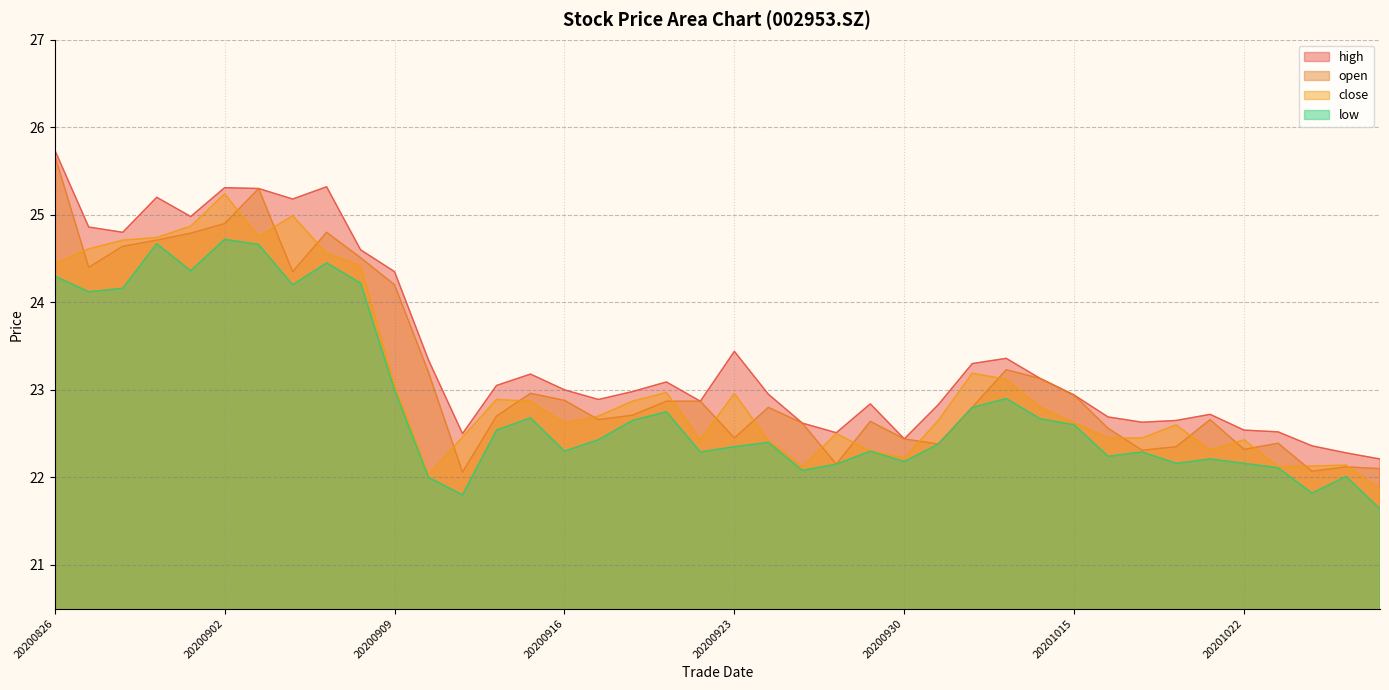

True or false: close has more than 1 points higher than both neighbors.

True